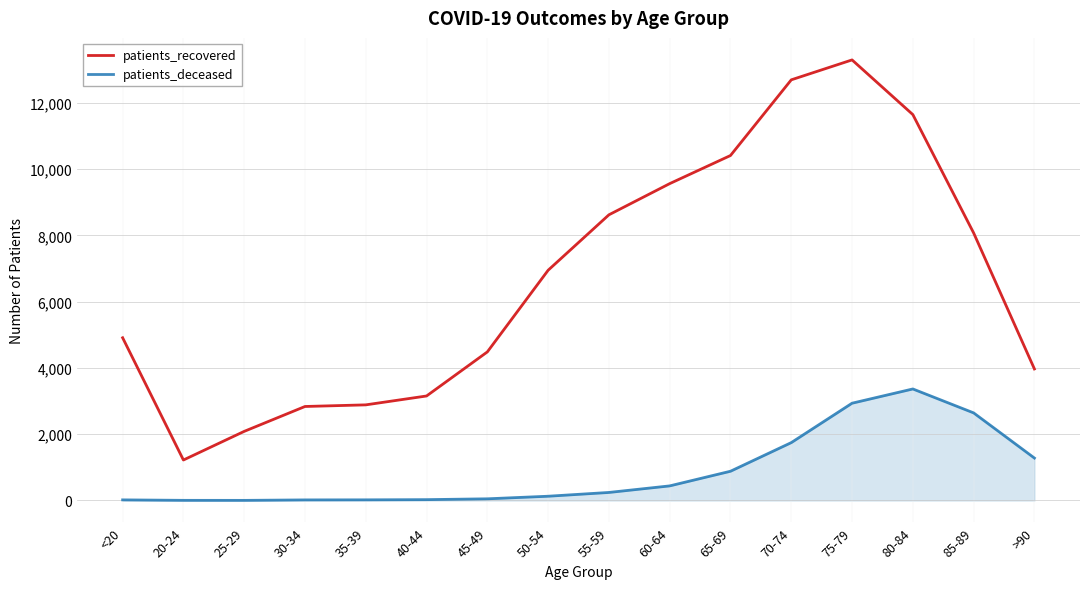

At which category is the sum across all series the highest?

75-79